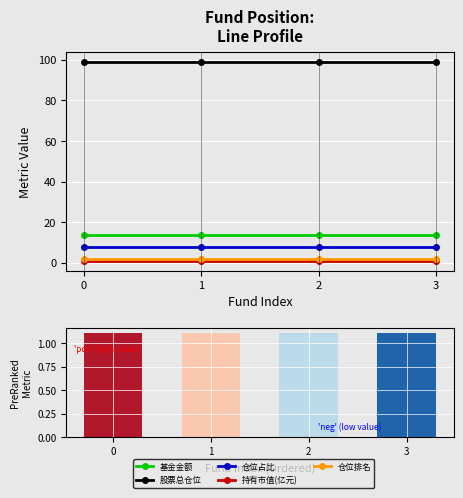

What is the value of the 基金金额 bar at the 3rd from the left?

13.9